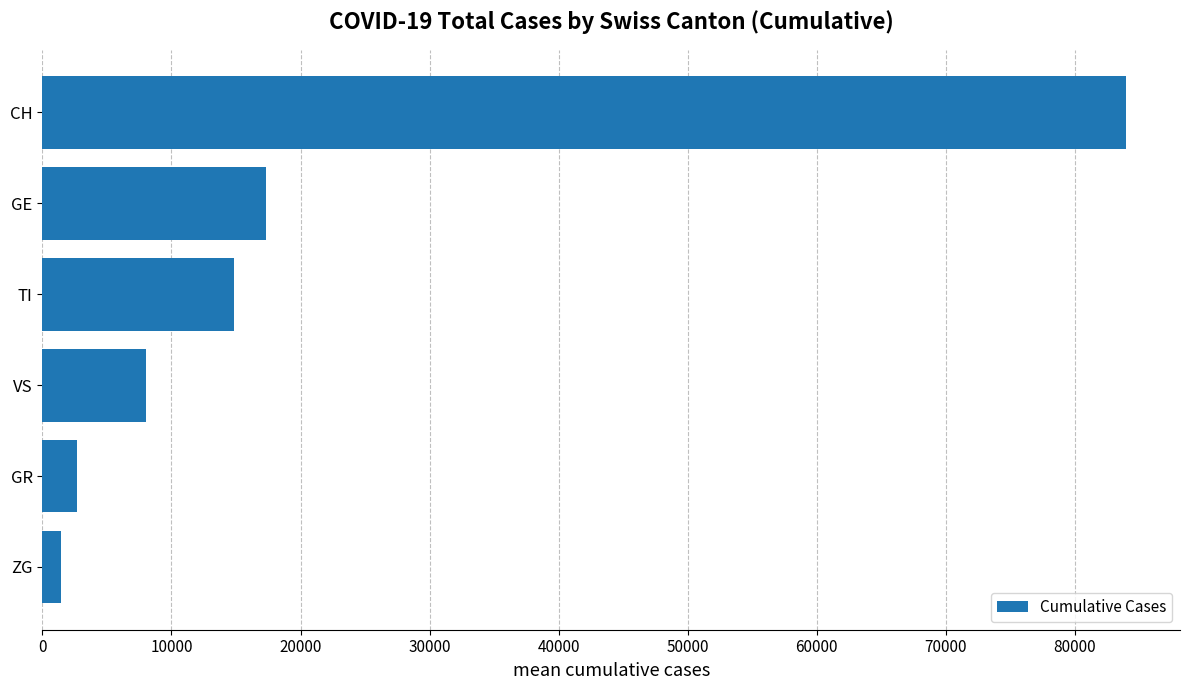

Which has a higher value, TI or GE?

GE